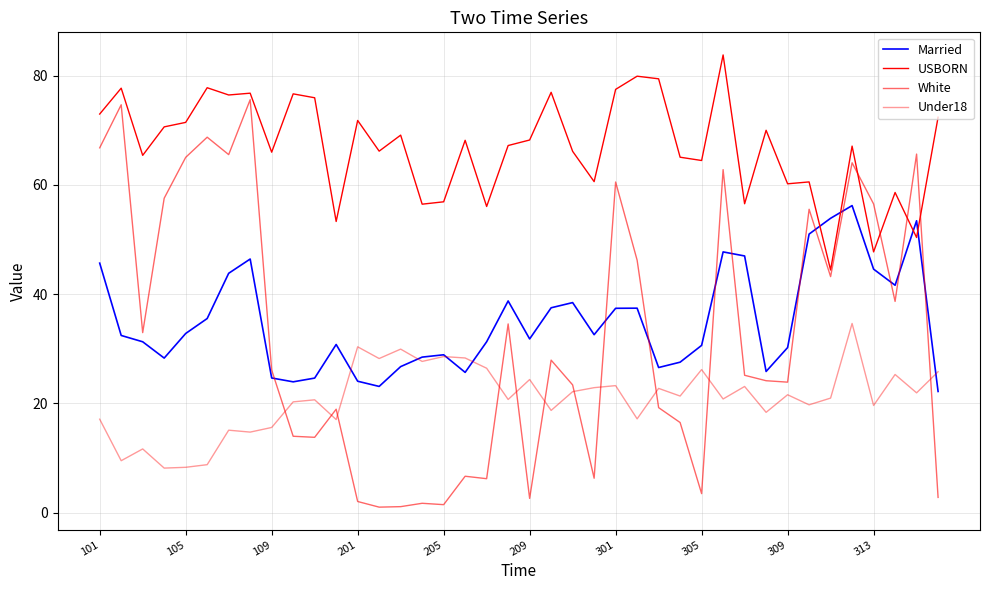

How many times do Under18 and Married cross each other?

5